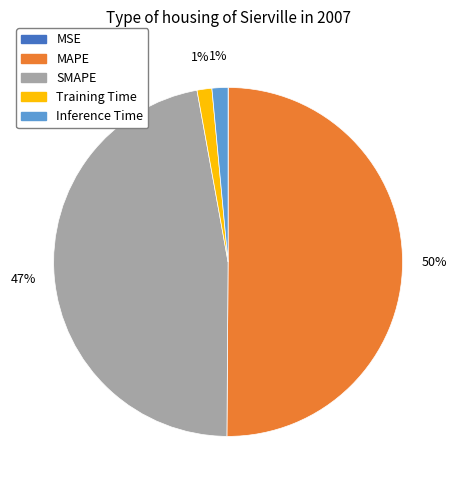

Is SMAPE the majority of the pie?

No